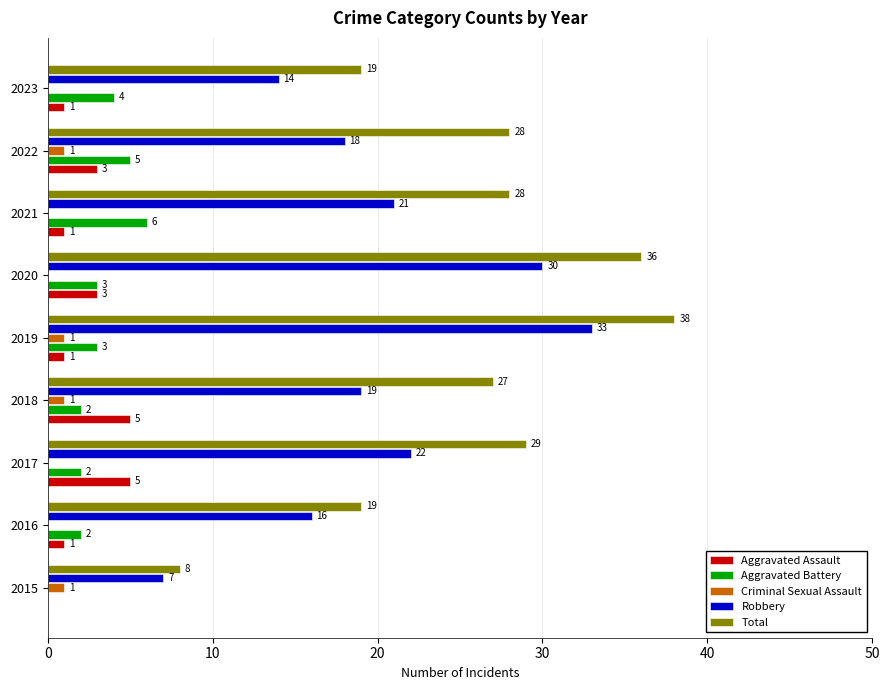

What is the sum of all Aggravated Assault values?

20